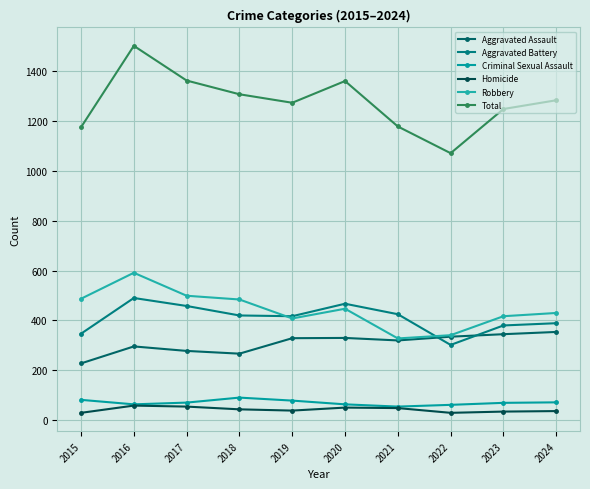

List the series in order of their peak value, highest first.

Total, Robbery, Aggravated Battery, Aggravated Assault, Criminal Sexual Assault, Homicide